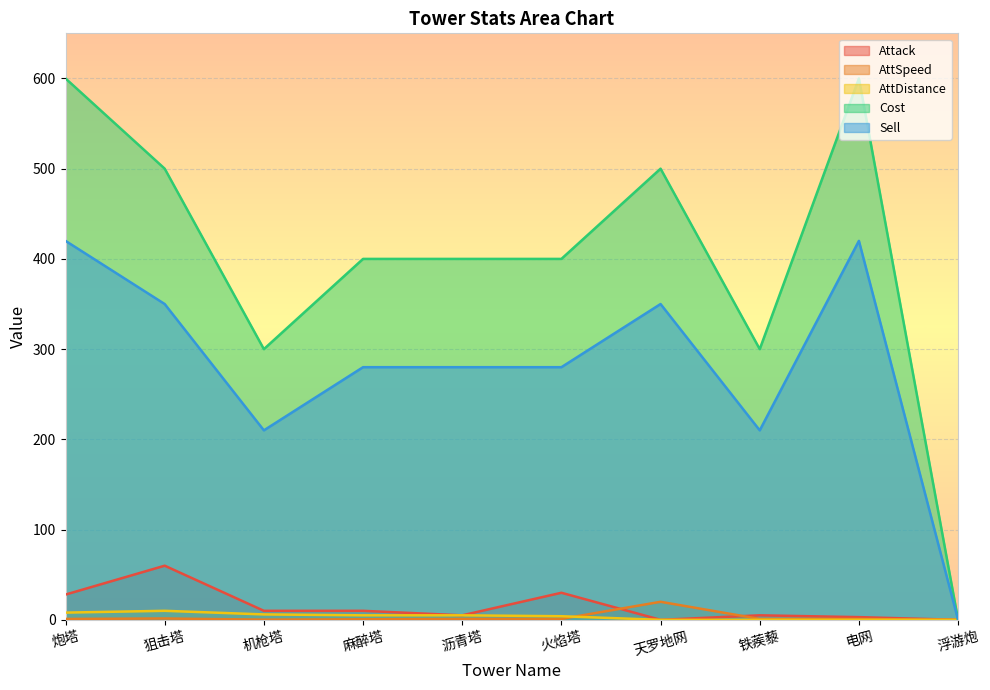

What is the average value of the AttDistance series?

3.8